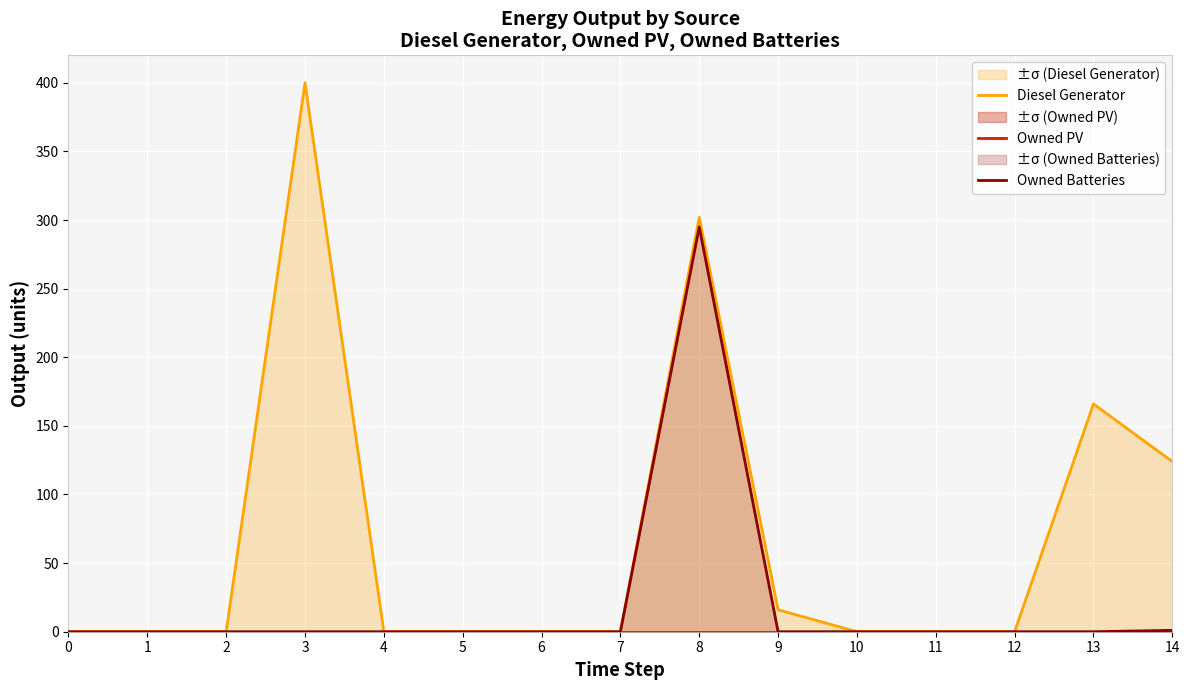

At how many categories does at least one series exceed 167?

2